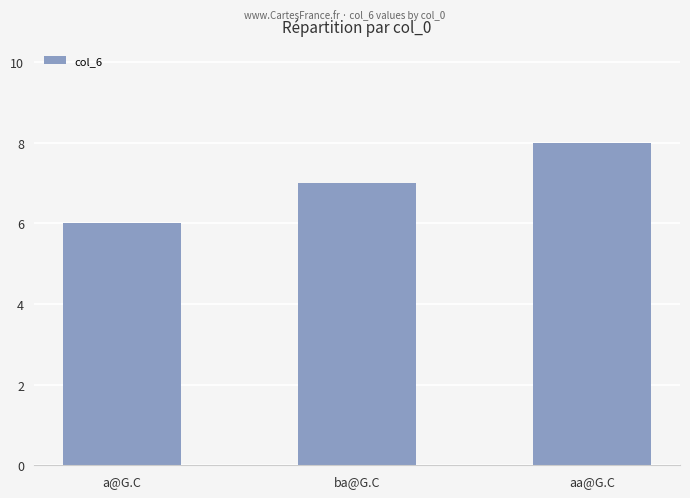

What is the label of the 1st bar from the right?

aa@G.C